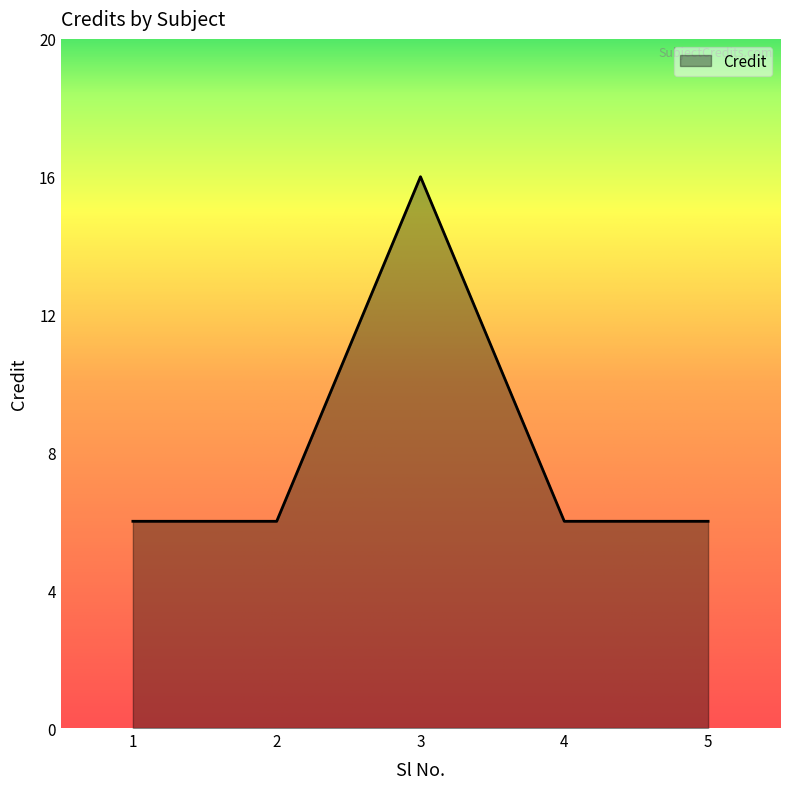

At which category does the chart reach its peak across all series?

3